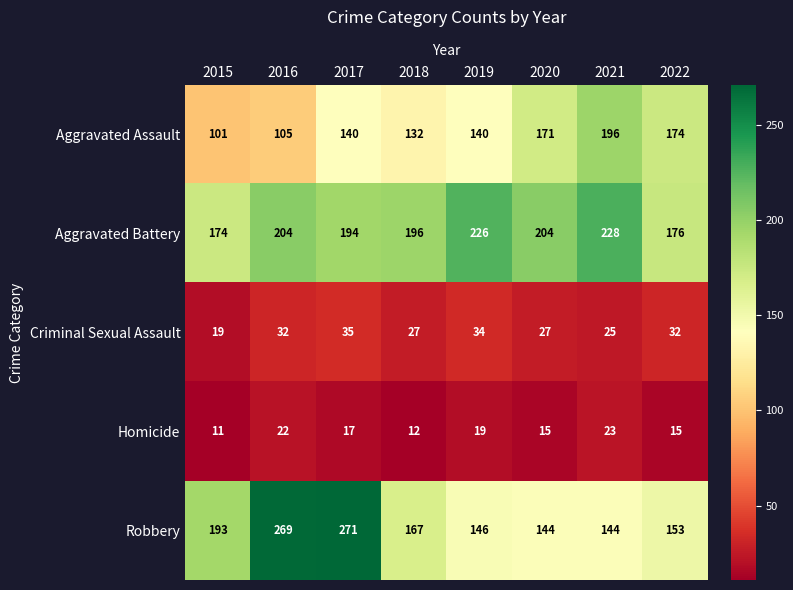

Which category has the highest value in the Robbery series?

2017